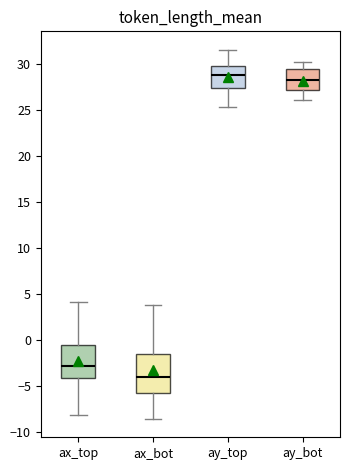

Reading left to right, transcribe this box plot: for each box, give where its median line is, the range the box spans, and where its two whiskers end, as read against the y-axis. The values are not printed on the chart, so give them approximately, as read against the axis.

ax_top: median -3.0, box -4.0 to -0.5, whiskers -8.0 to 4.0
ax_bot: median -4.0, box -5.5 to -1.5, whiskers -8.5 to 4.0
ay_top: median 29.0, box 27.5 to 30.0, whiskers 25.5 to 31.5
ay_bot: median 28.5, box 27.0 to 29.5, whiskers 26.0 to 30.0